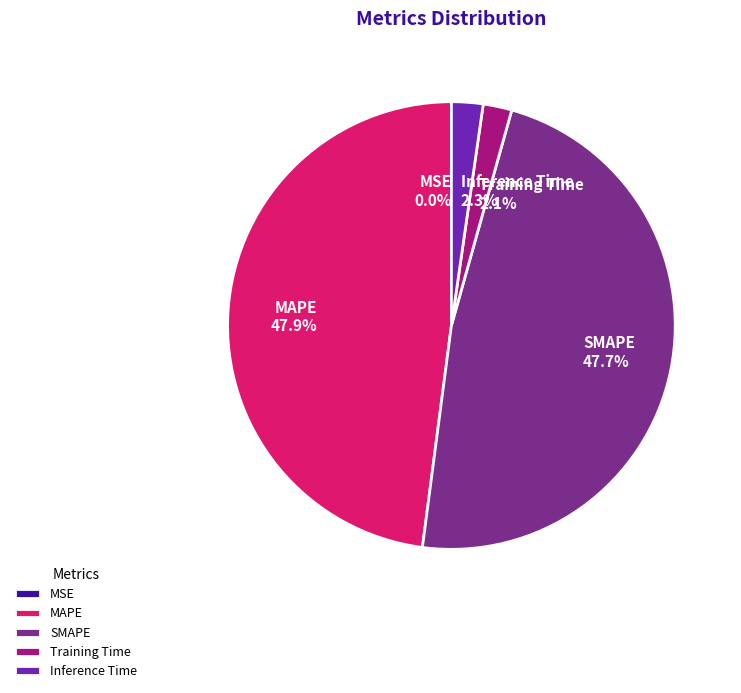

To the nearest percent, what is the difference between the largest and smallest slice percentages?

48%